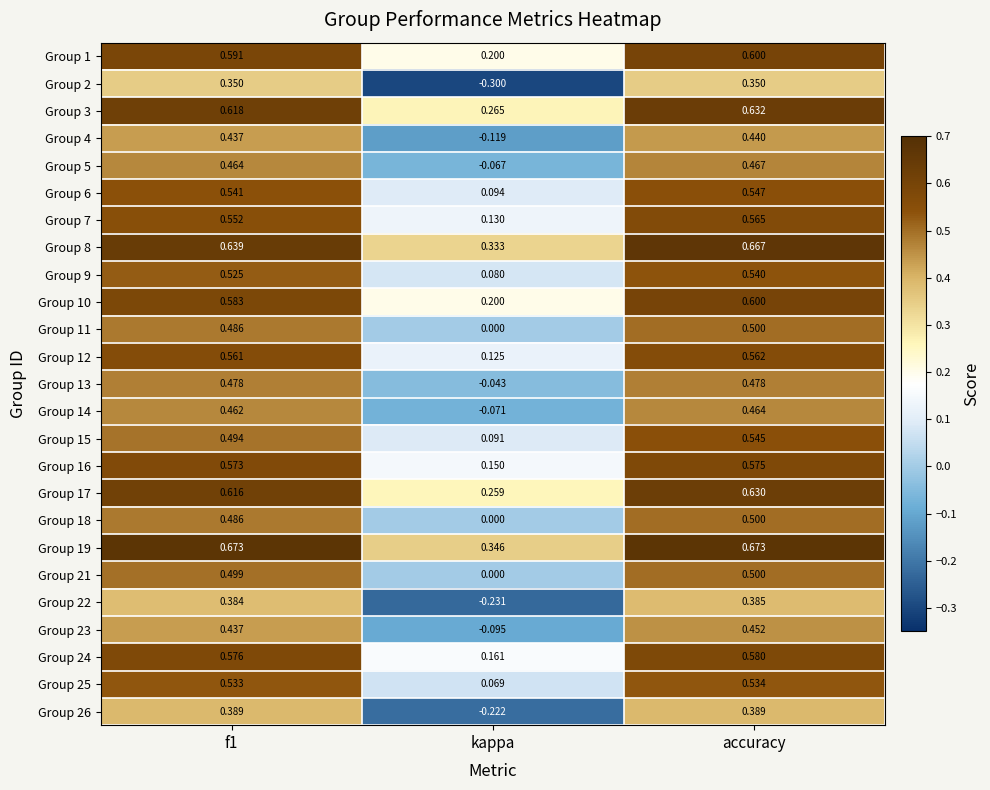

Is the value of Group 22 at accuracy greater than the value of Group 1 at f1?

No